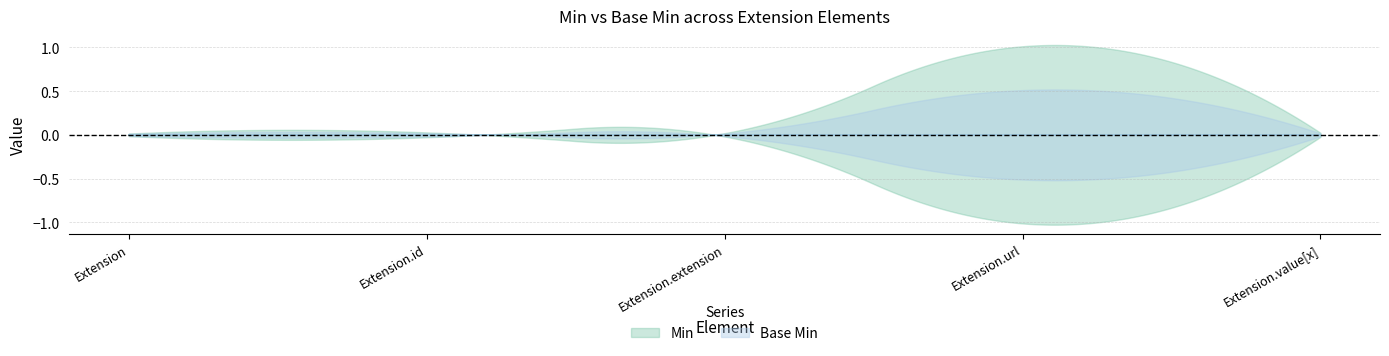

True or false: Min and Base Min cross at least once.

False